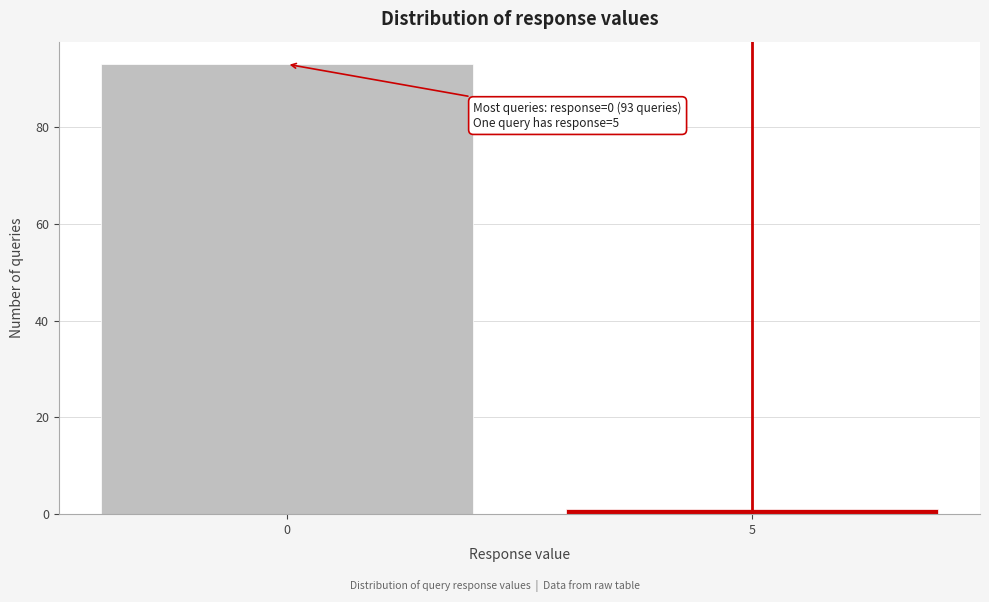

Reading right to left, list all the values displayed in this chart.

1	93